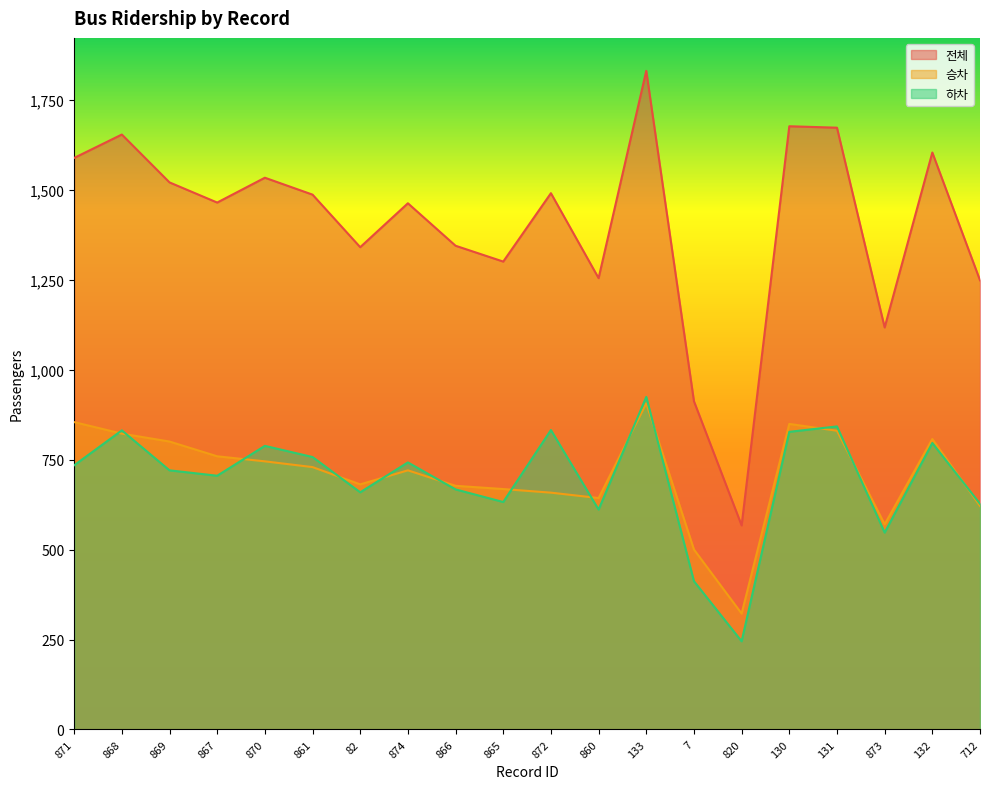

Where is 하차 nearest to the value 584?

860